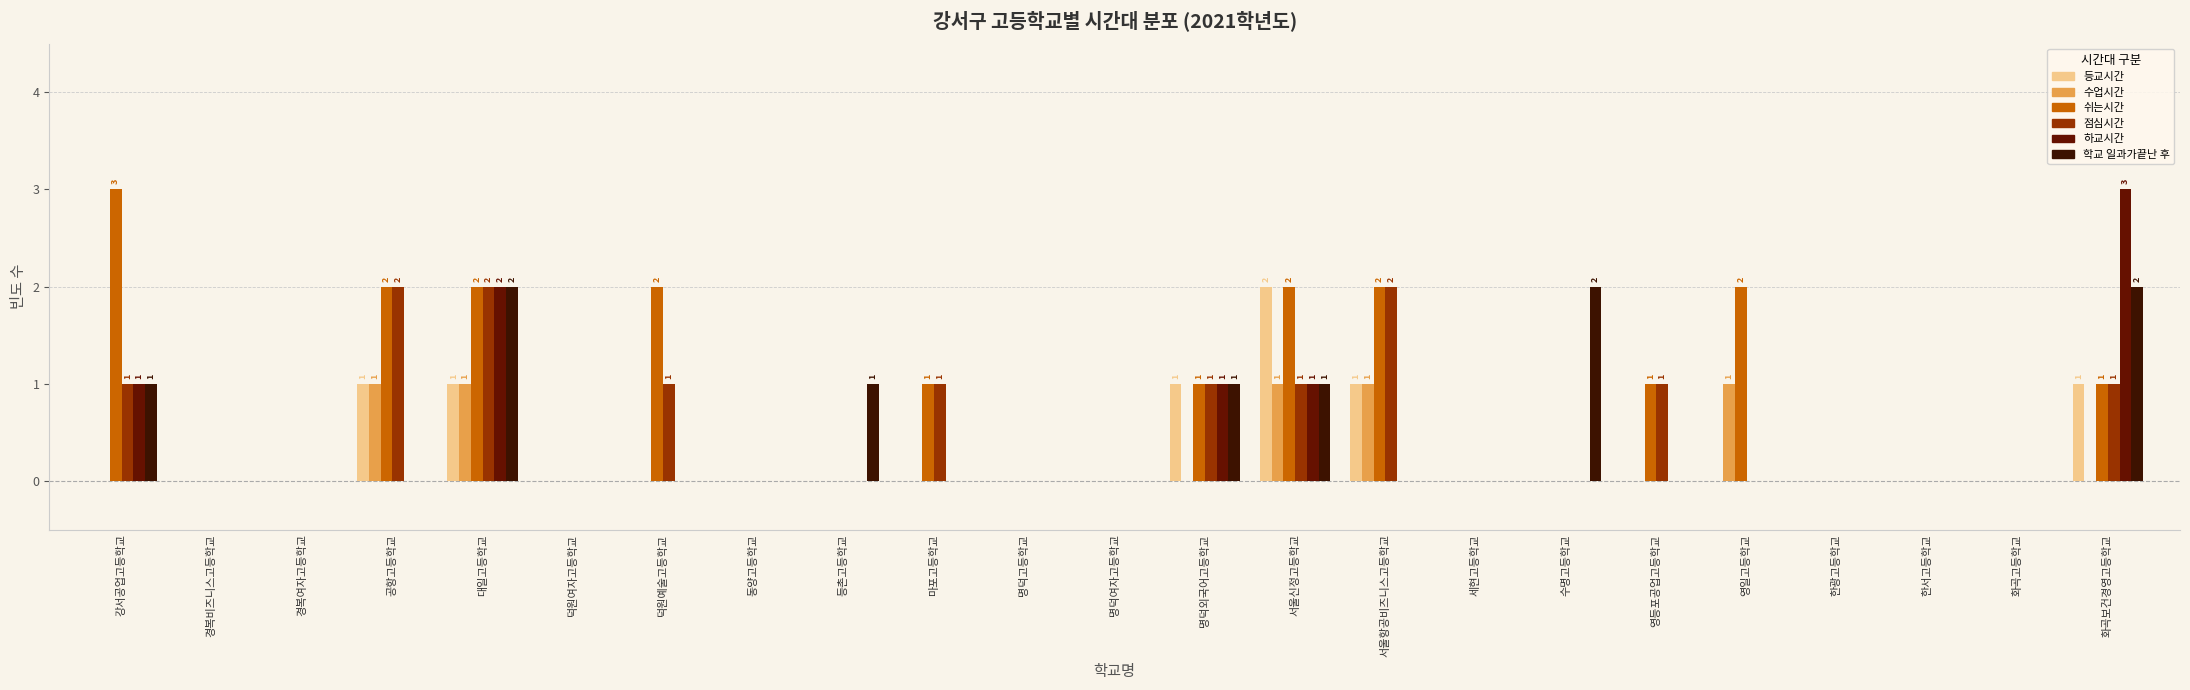

How many groups of bars are there?

23